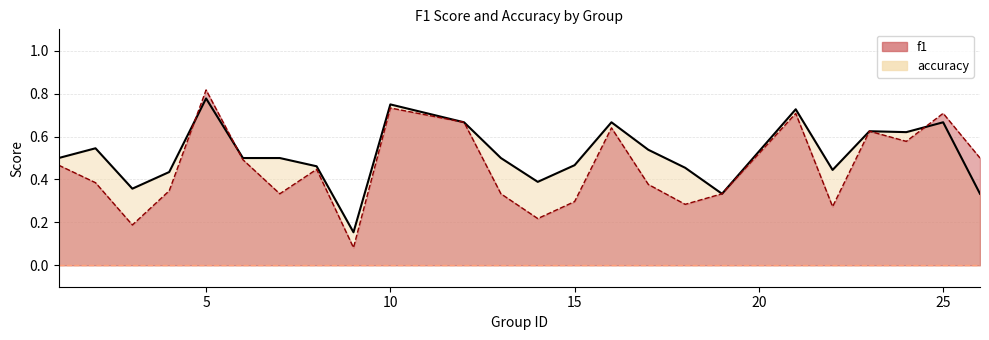

Reading left to right, list all the values displayed in this chart.

f1: 1=0.5	2=0.4	3=0.2	4=0.3	5=0.8	6=0.5	7=0.3	8=0.4	9=0.1	10=0.7	12=0.7	13=0.3	14=0.2	15=0.3	16=0.6	17=0.4	18=0.3	19=0.3	21=0.7	22=0.3	23=0.6	24=0.6	25=0.7	26=0.5
accuracy: 1=0.5	2=0.5	3=0.4	4=0.4	5=0.8	6=0.5	7=0.5	8=0.5	9=0.2	10=0.8	12=0.7	13=0.5	14=0.4	15=0.5	16=0.7	17=0.5	18=0.5	19=0.3	21=0.7	22=0.4	23=0.6	24=0.6	25=0.7	26=0.3